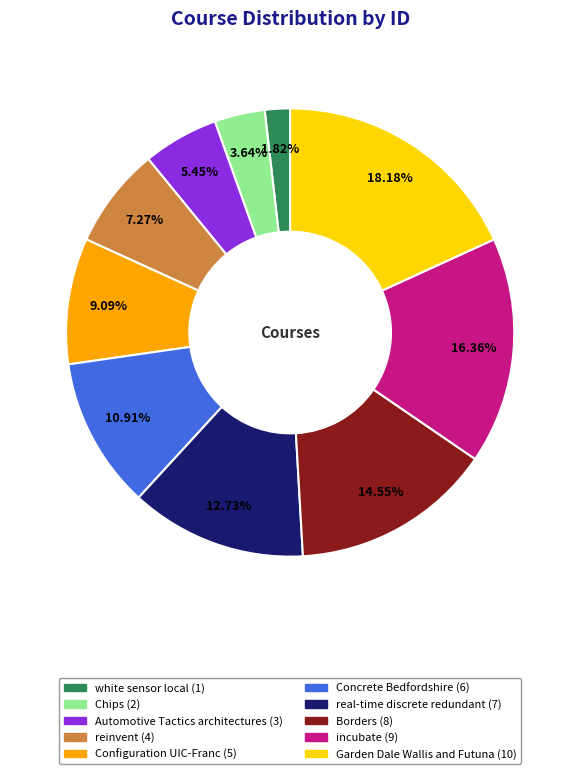

To the nearest percent, what is the average slice percentage?

10%